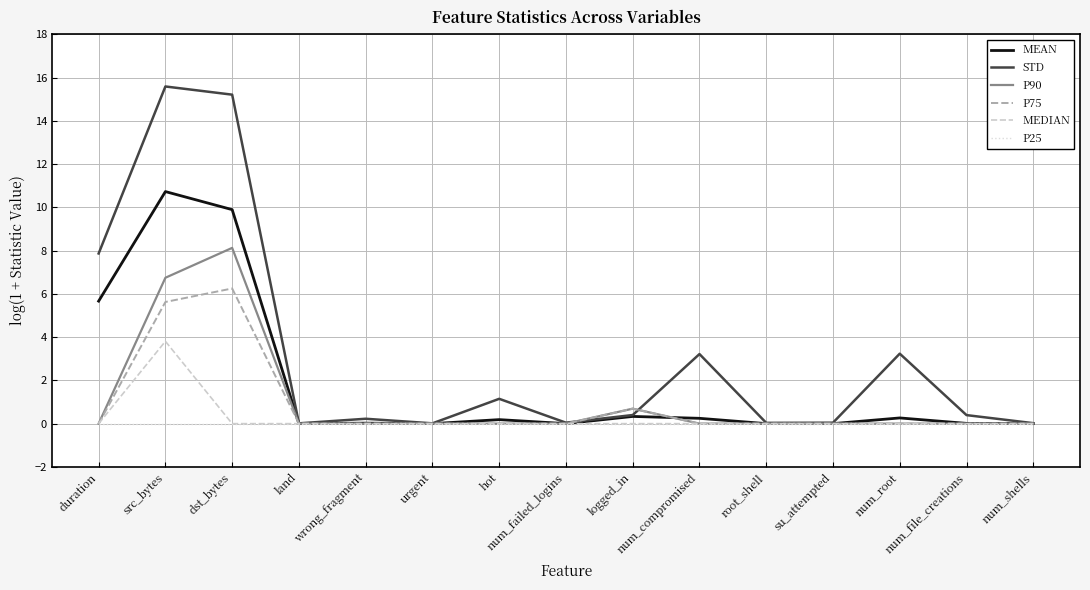

Which series has the largest range (max minus min)?

STD